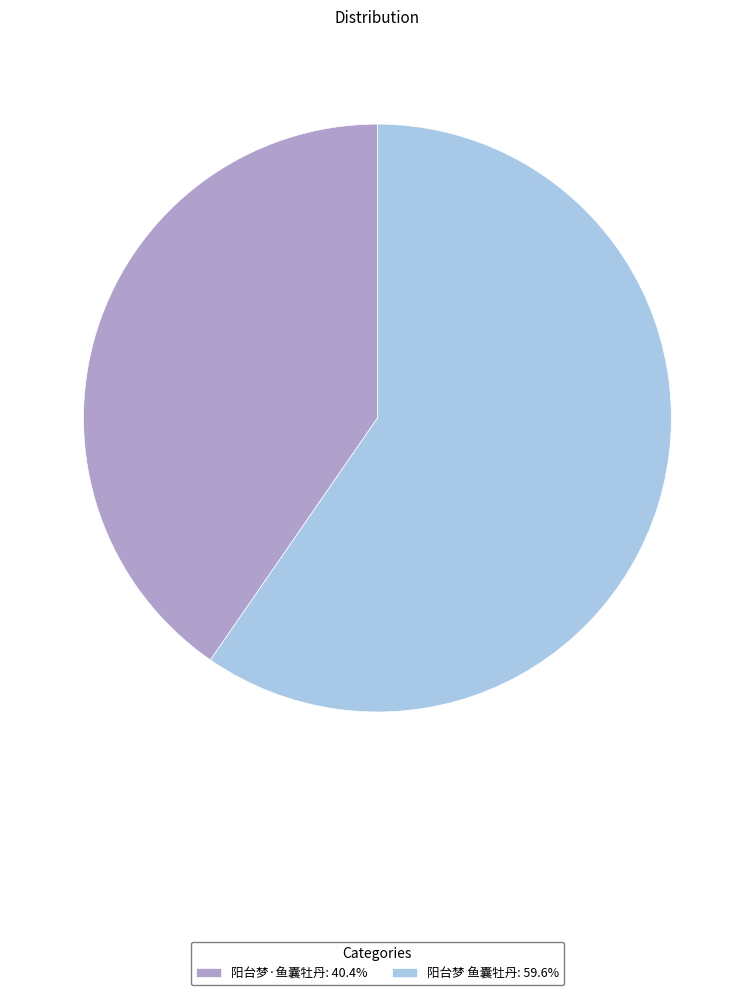

Is 阳台梦 鱼囊牡丹 the majority of the pie?

Yes